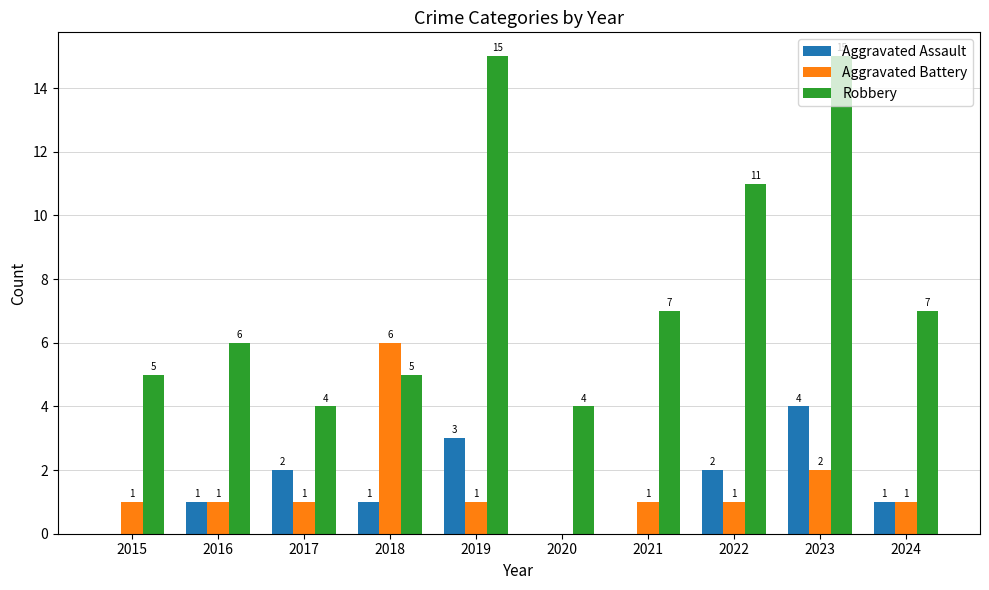

Which series has the largest range (max minus min)?

Robbery